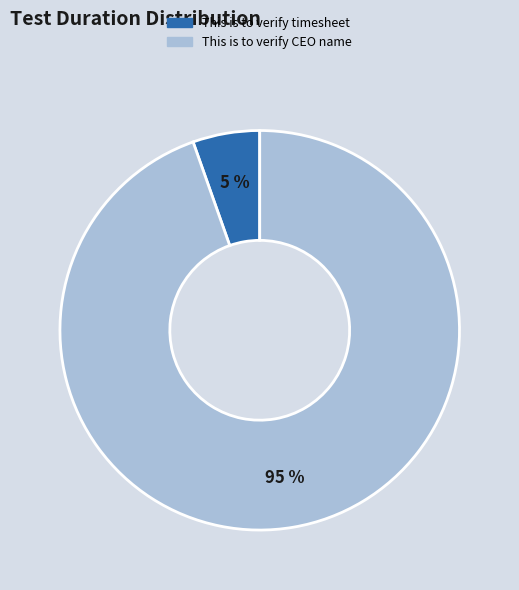

Does any single category account for the majority?

Yes